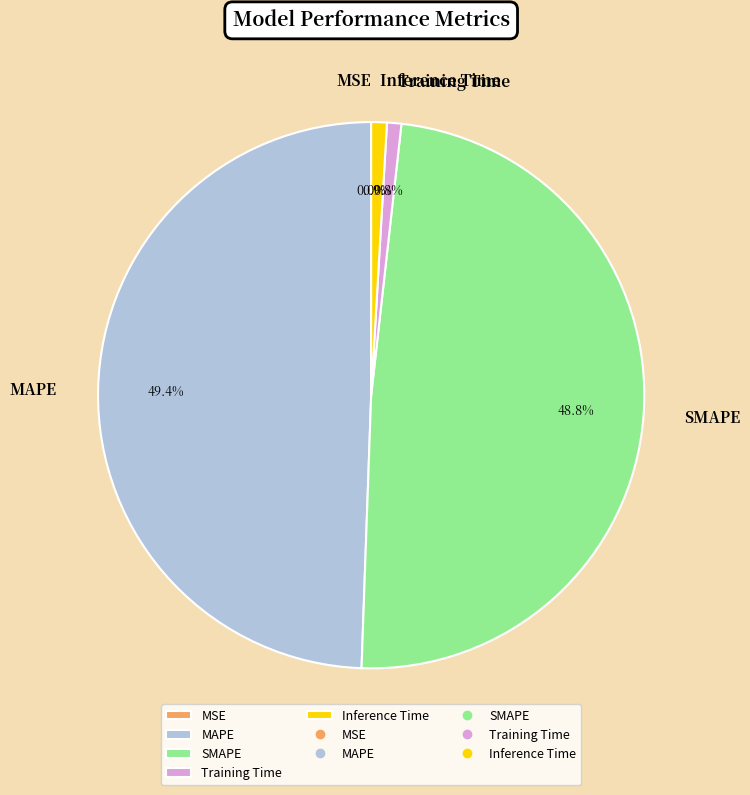

To the nearest percent, what portion does MAPE represent?

49%